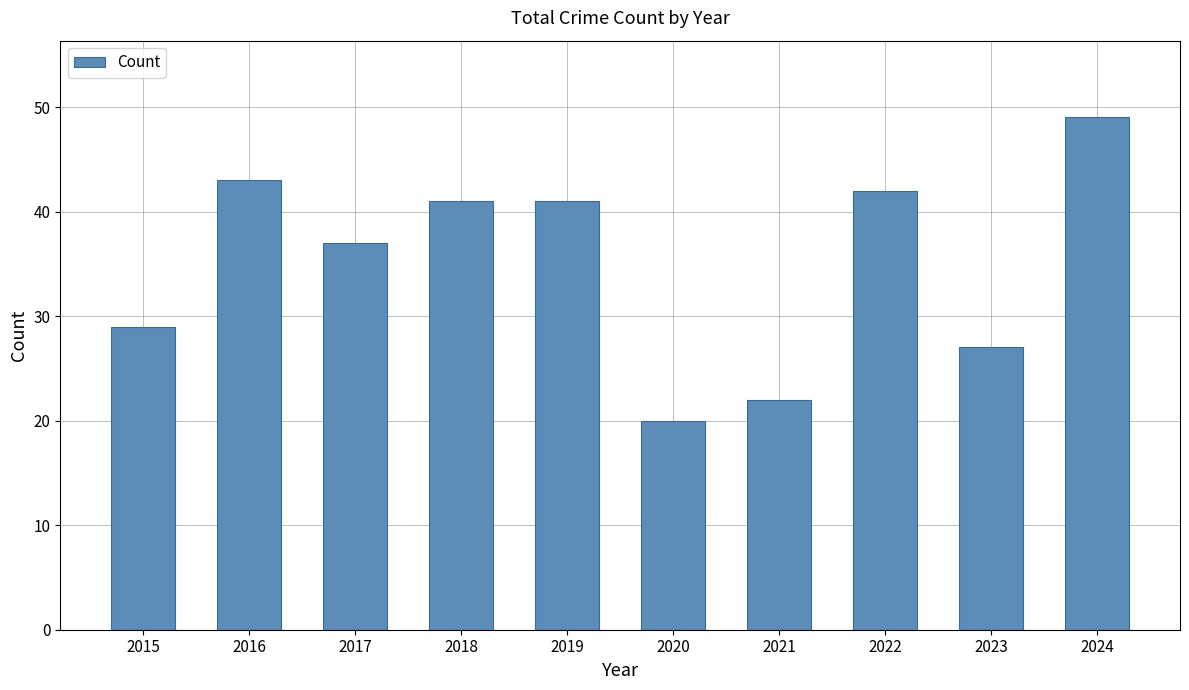

What is the sum of the values at 2021 and 2022?

64